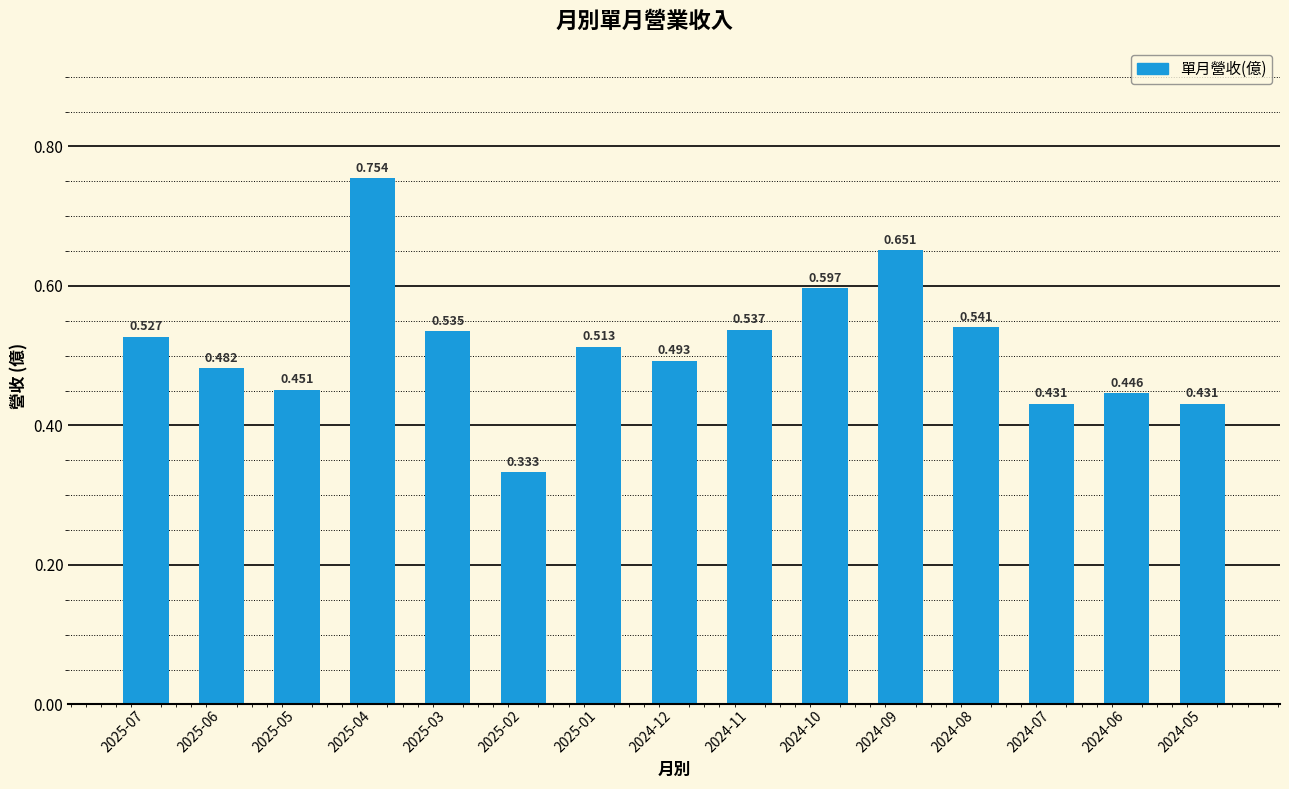

How many distinct data groups are displayed?

1